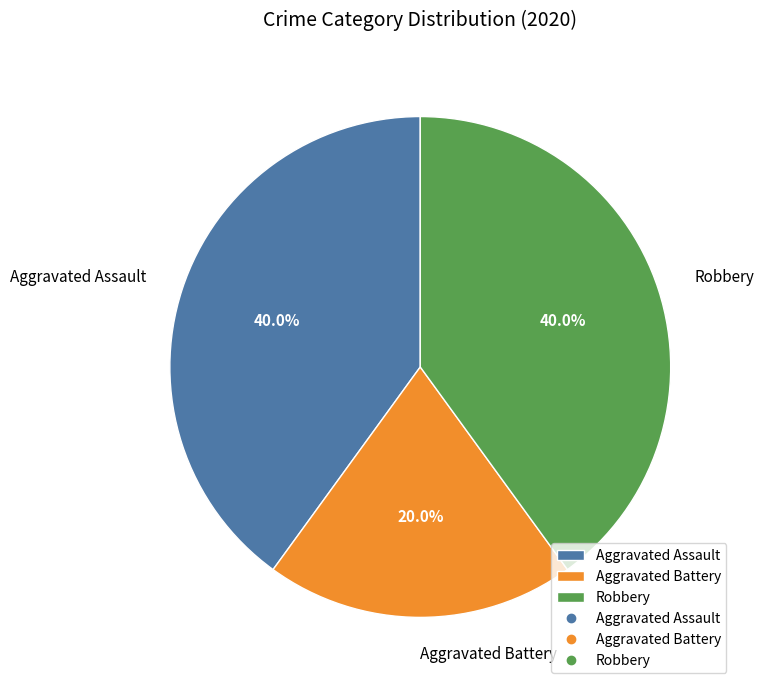

Is the sum of Aggravated Battery and Robbery greater than half?

Yes